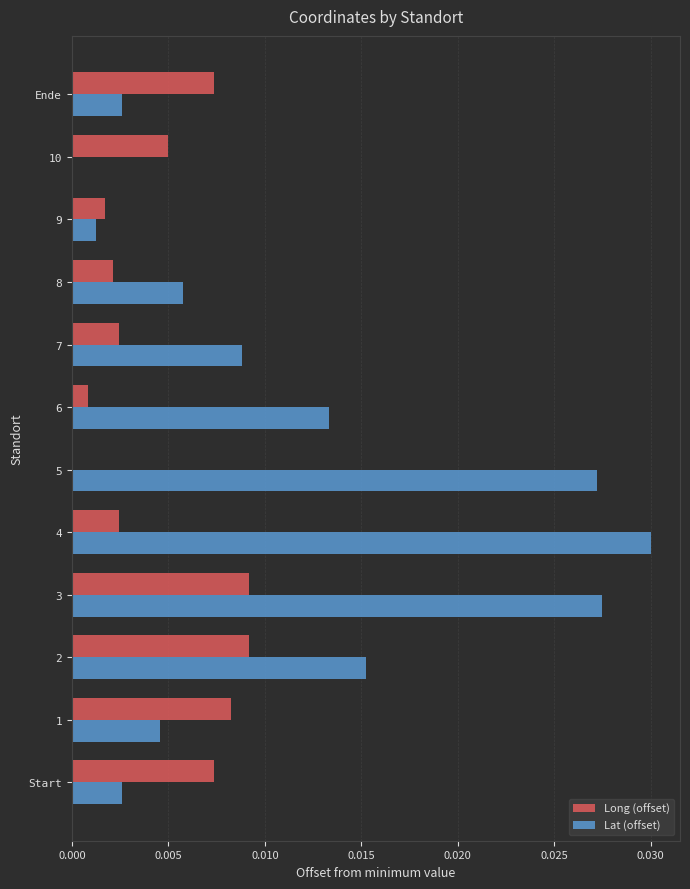

True or false: Long (offset) has a value of 0.0 at 10.

True